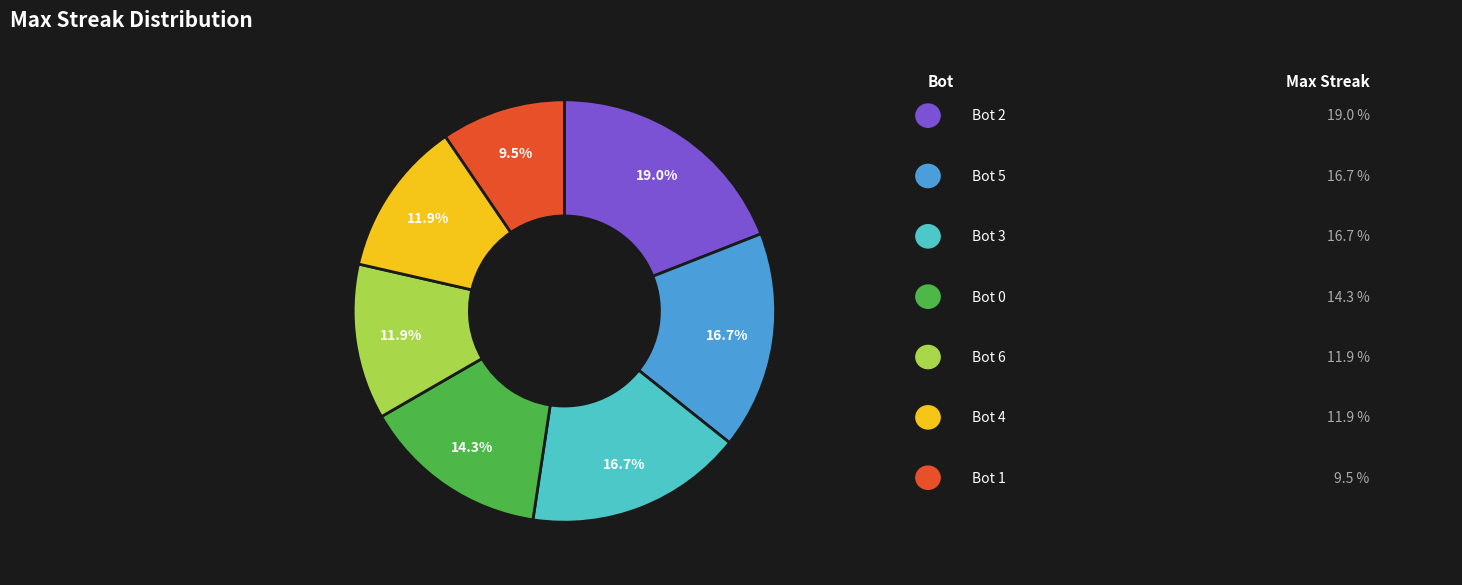

Is there any slice that represents more than half of the pie?

No